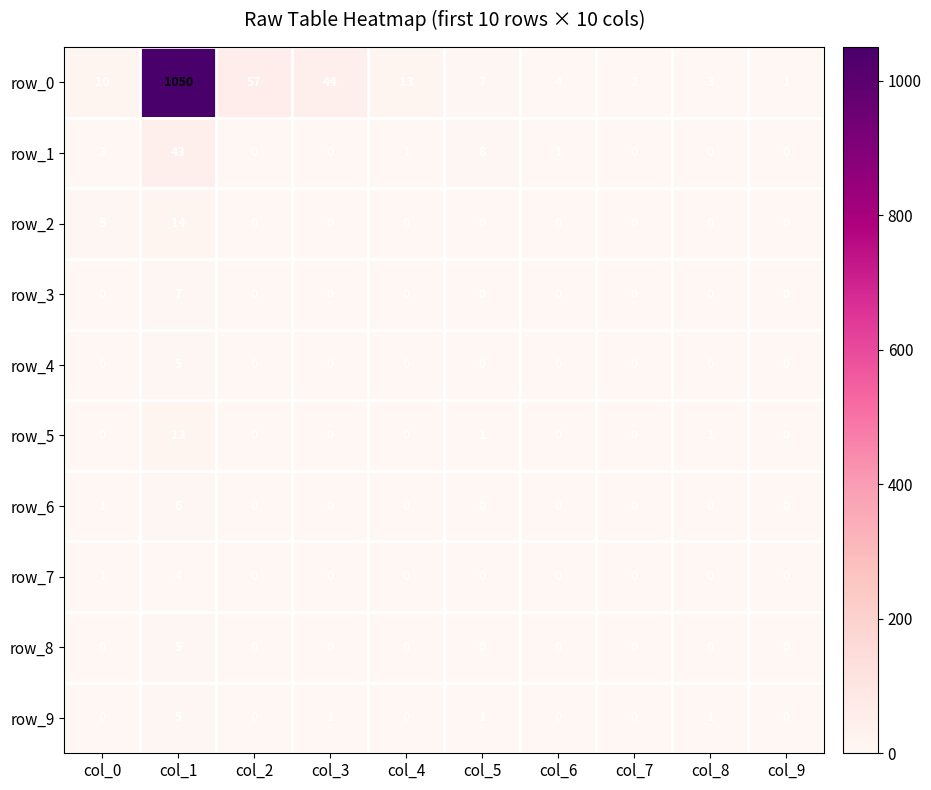

What is the minimum value for row_0?

1